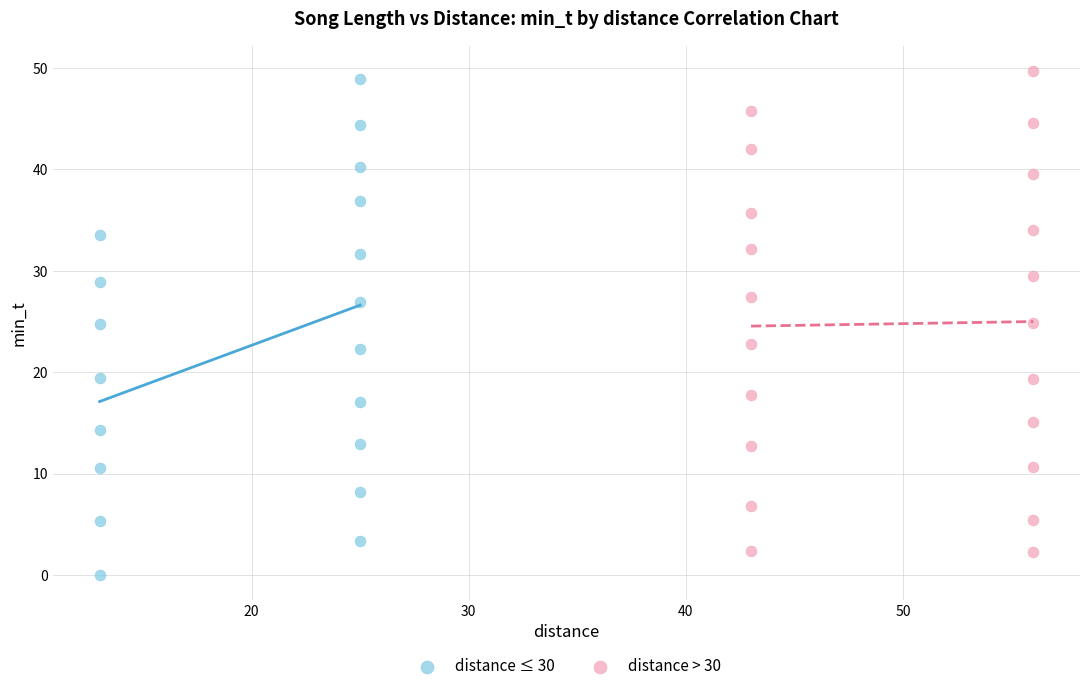

Which series reaches the minimum Y coordinate?

distance ≤ 30